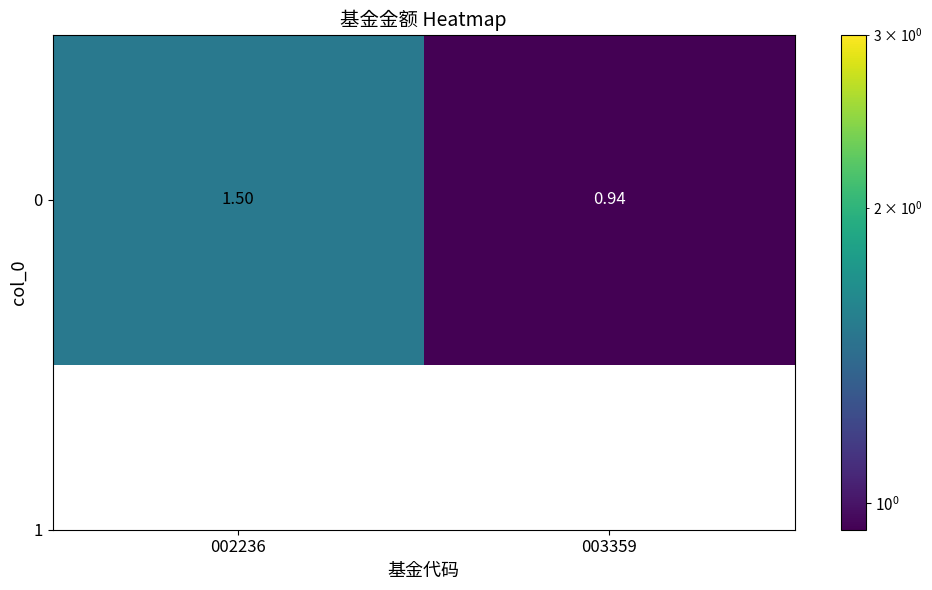

True or false: the data shows 0.9 at 003359.

True